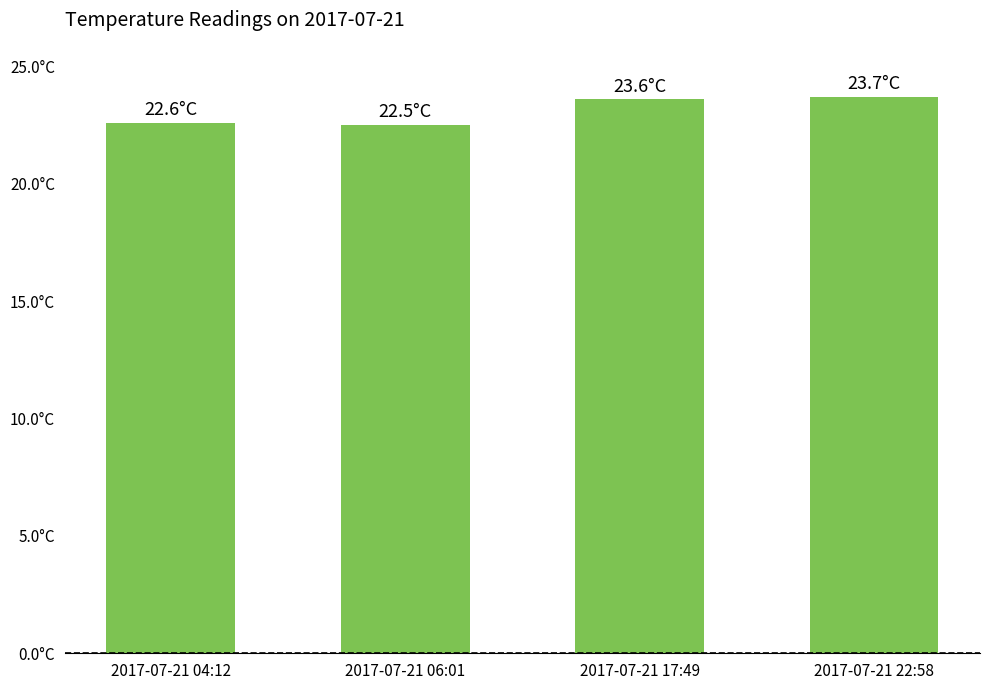

Reading left to right, list all the values displayed in this chart.

2017-07-21 04:12=22.6	2017-07-21 06:01=22.5	2017-07-21 17:49=23.6	2017-07-21 22:58=23.7